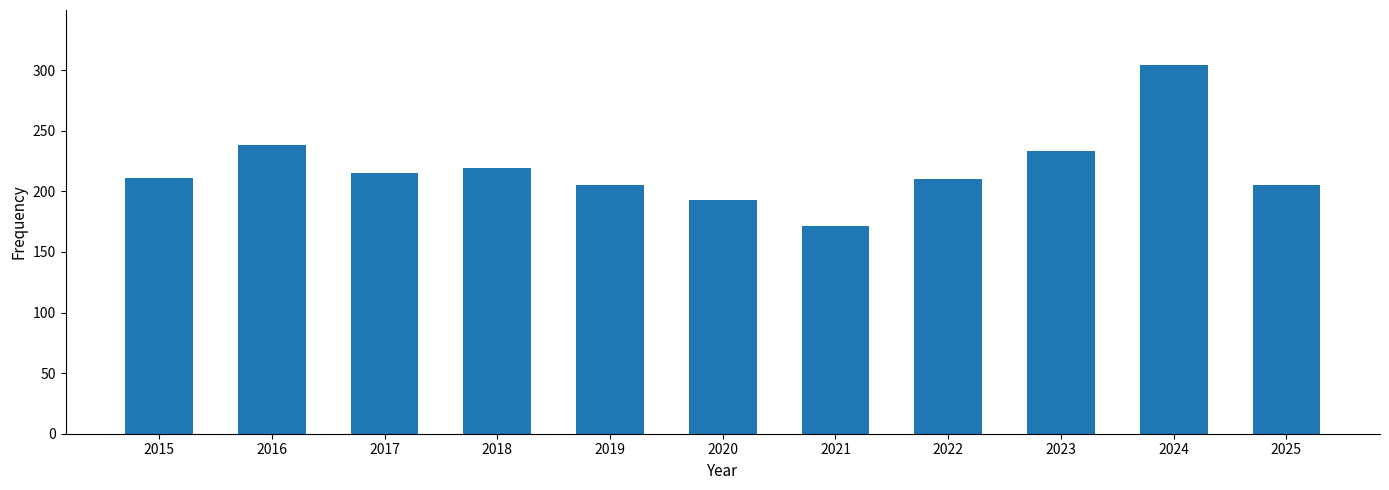

What is the change in value from 2015 to 2019?

-6